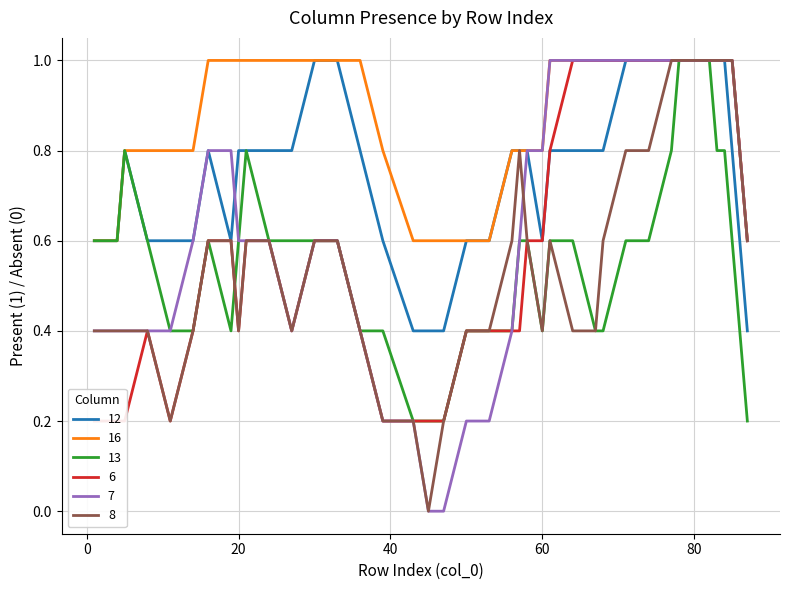

How many lines are shown in the chart?

6